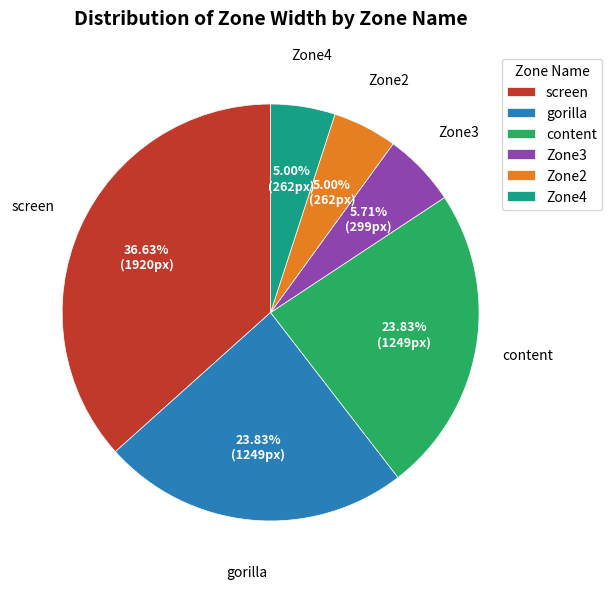

Count the number of slices in the pie.

6